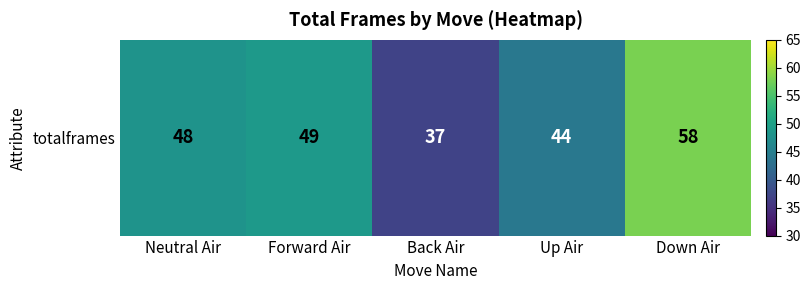

Where does the data first go above 48?

Forward Air